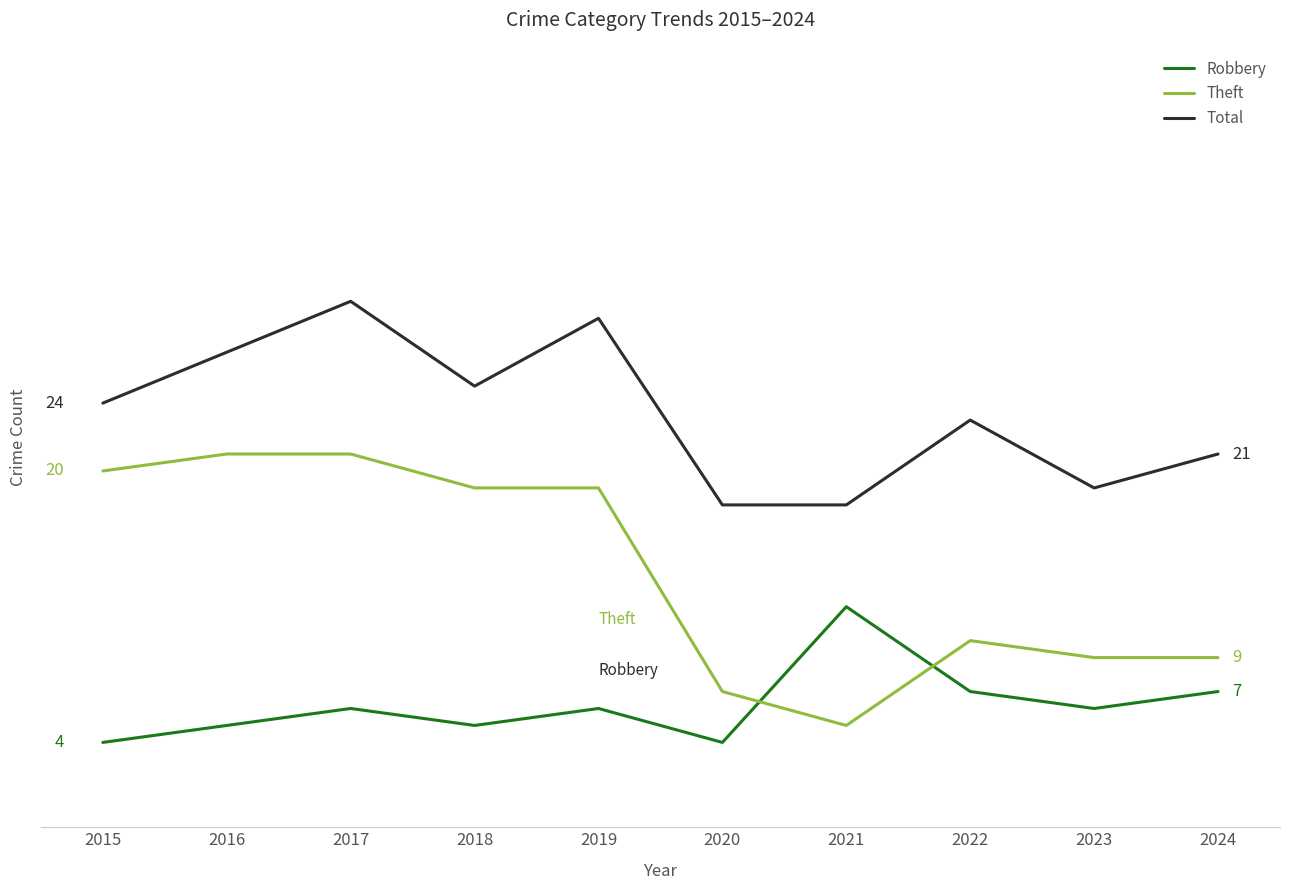

At which category is the sum across all series the highest?

2017